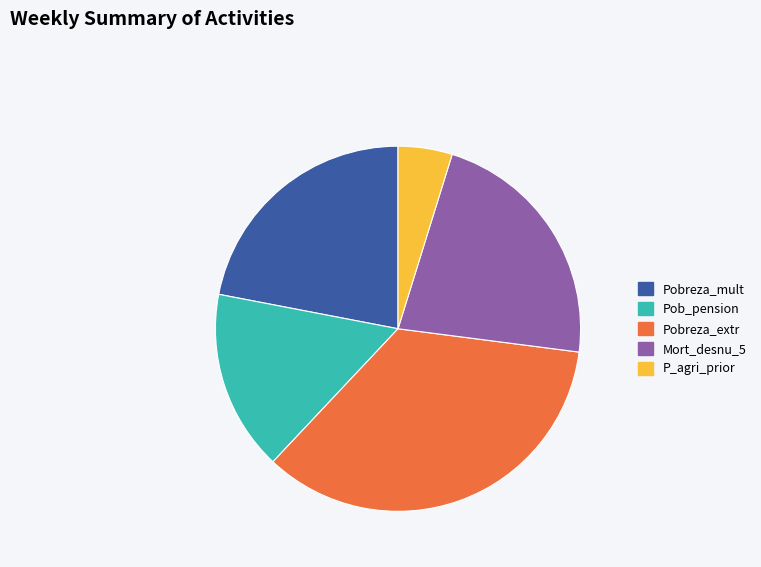

Is the sum of P_agri_prior and Mort_desnu_5 greater than half?

No